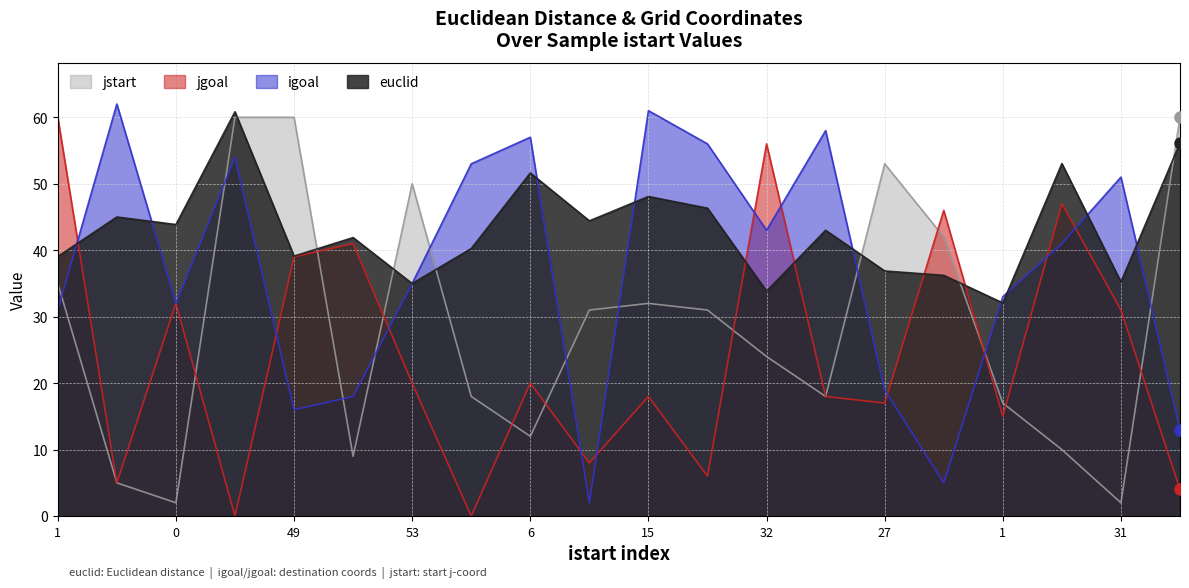

How many distinct data groups are displayed?

4